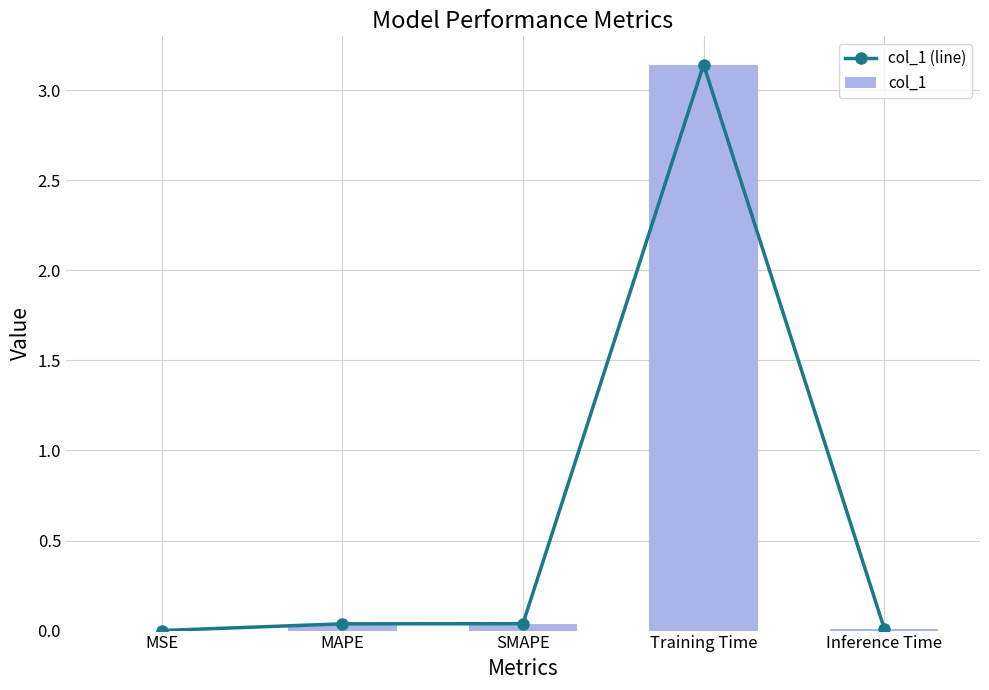

Reading right to left, what are all the values shown in this chart?

col_1 (line): 0.0	3.1	0.0	0.0	0.0
col_1: 0.0	3.1	0.0	0.0	0.0